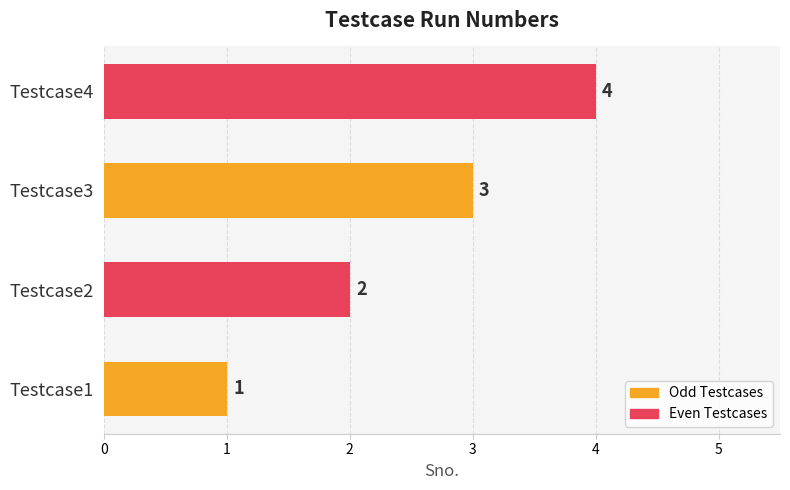

At which category does the chart reach its peak across all series?

Testcase4